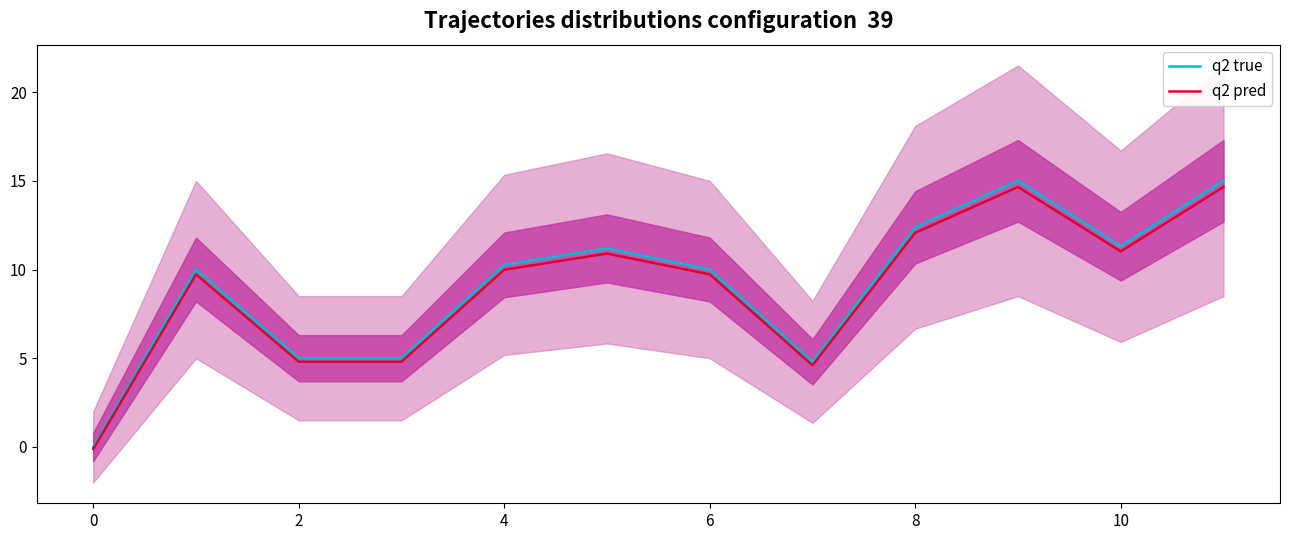

Is it true that q2 pred equals 4.8 at 2?

True